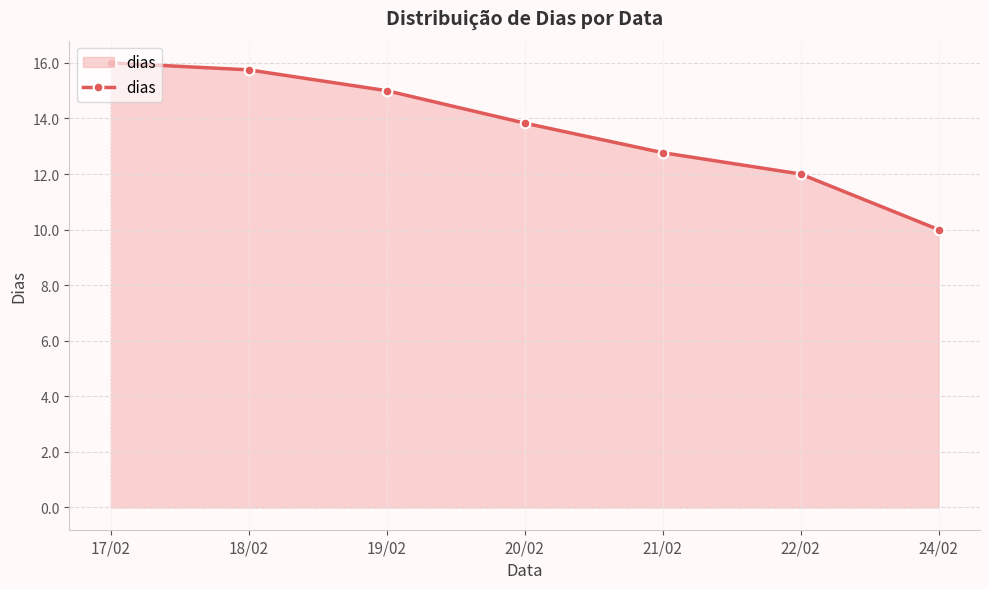

True or false: the data shows 20.5 at 21/02.

False